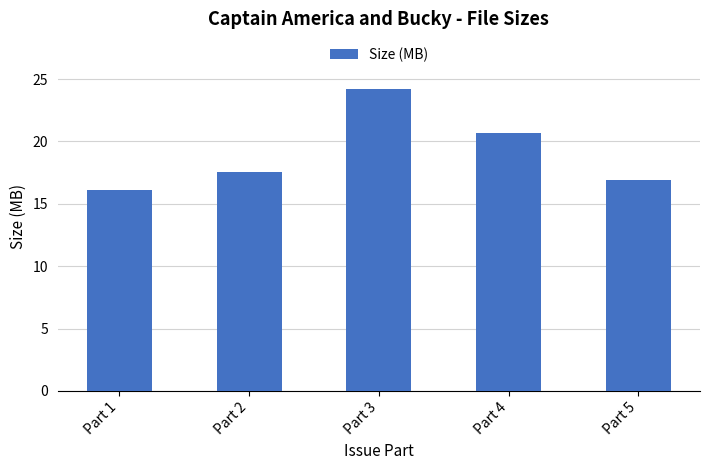

What is the difference between the maximum and minimum values?

8.1